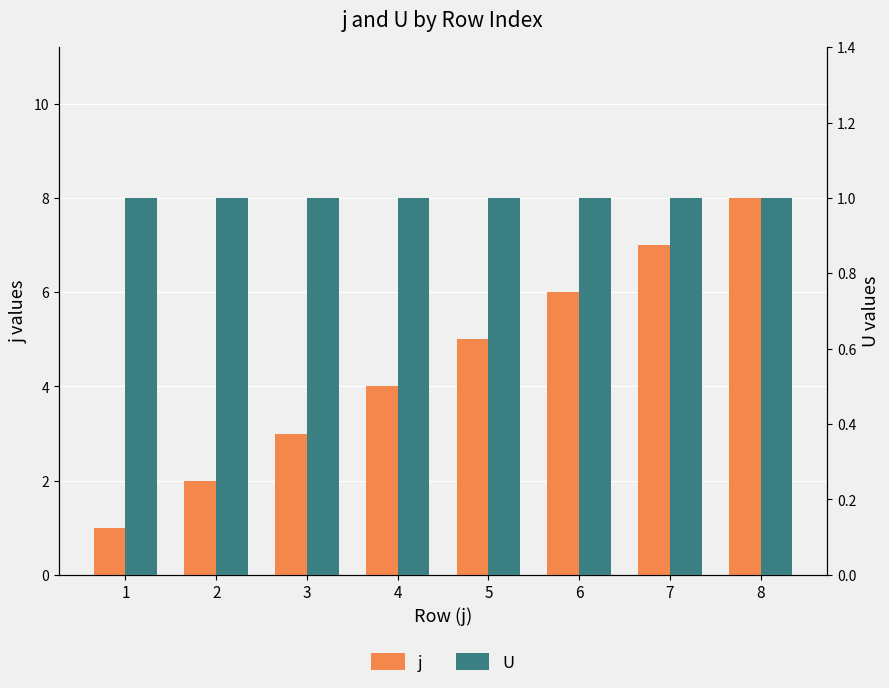

Reading left to right, what are all the values shown in this chart?

j: 1	2	3	4	5	6	7	8
U: 1	1	1	1	1	1	1	1